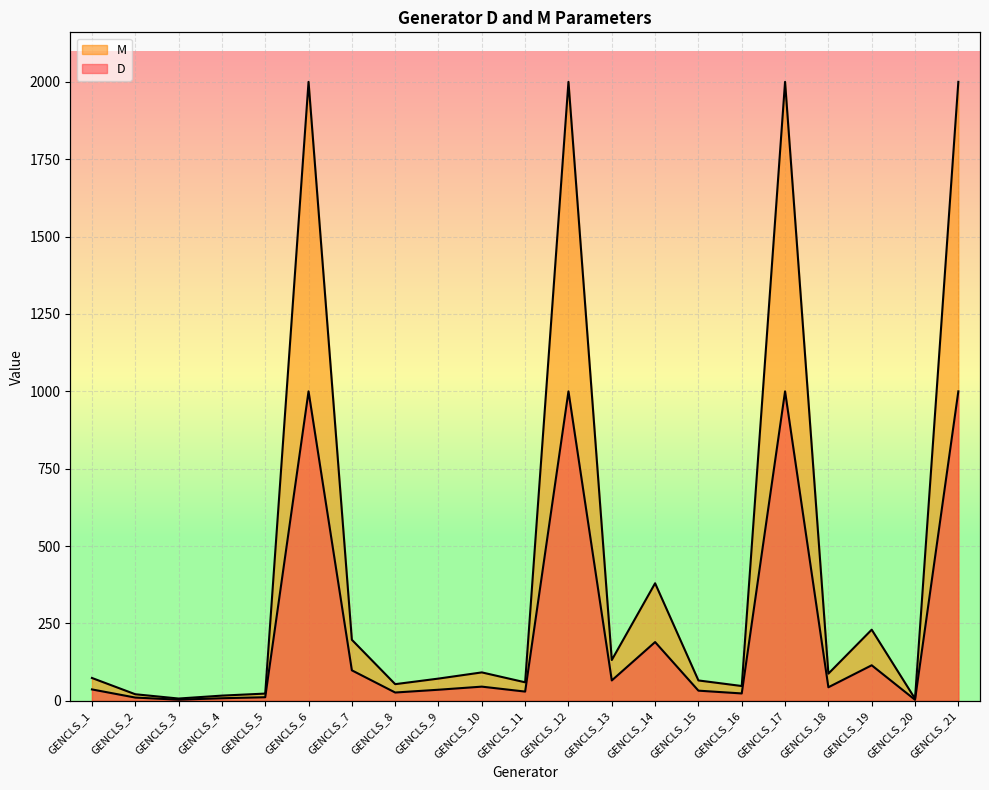

Where is the first local maximum for M?

GENCLS_6